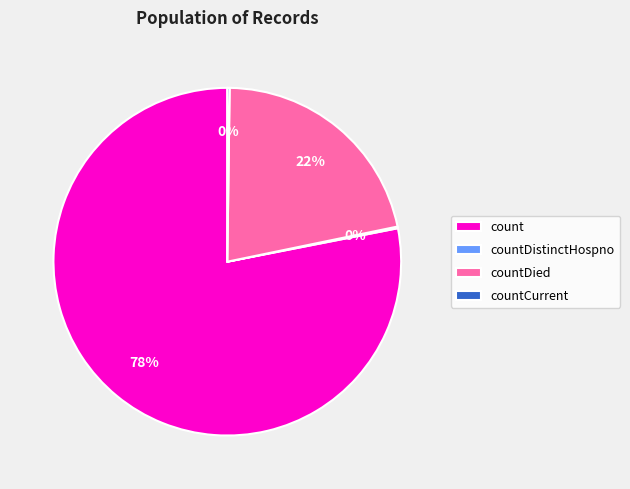

Does countDied account for over 50% of the chart?

No